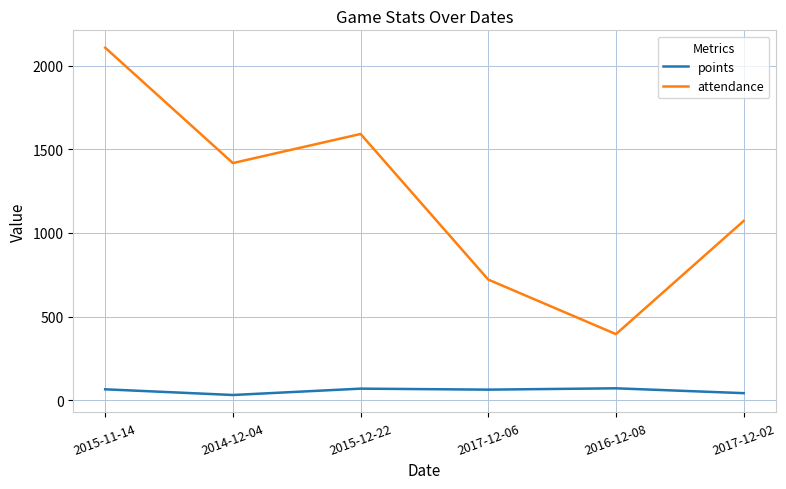

The value of attendance at 2016-12-08 is 395. True or false?

True